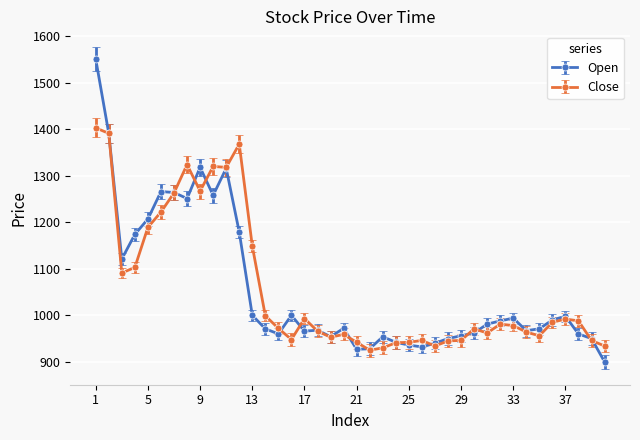

What is the difference between the maximum and minimum values in the Close series?

478